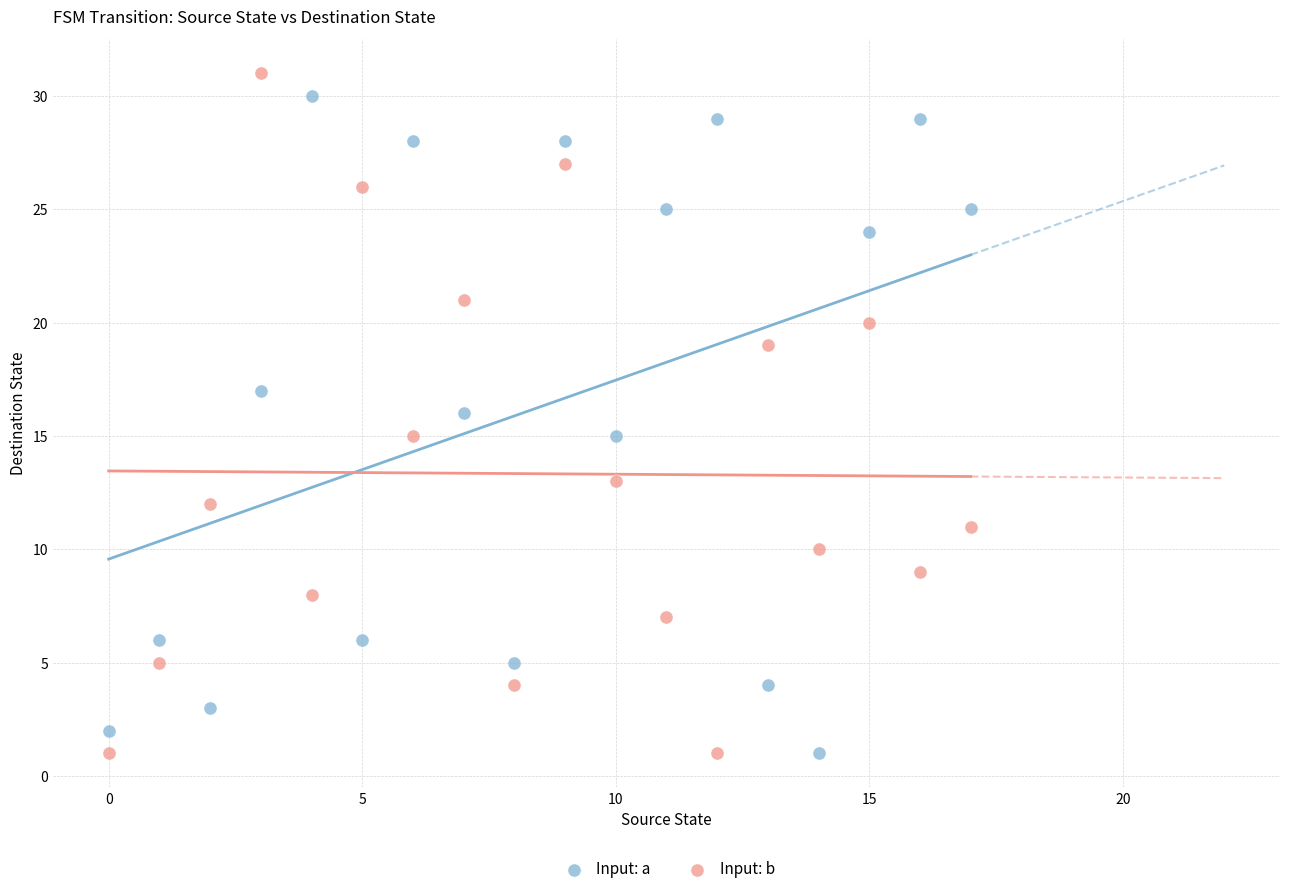

Across all data points, what is the range of Y values (max minus min)?

30